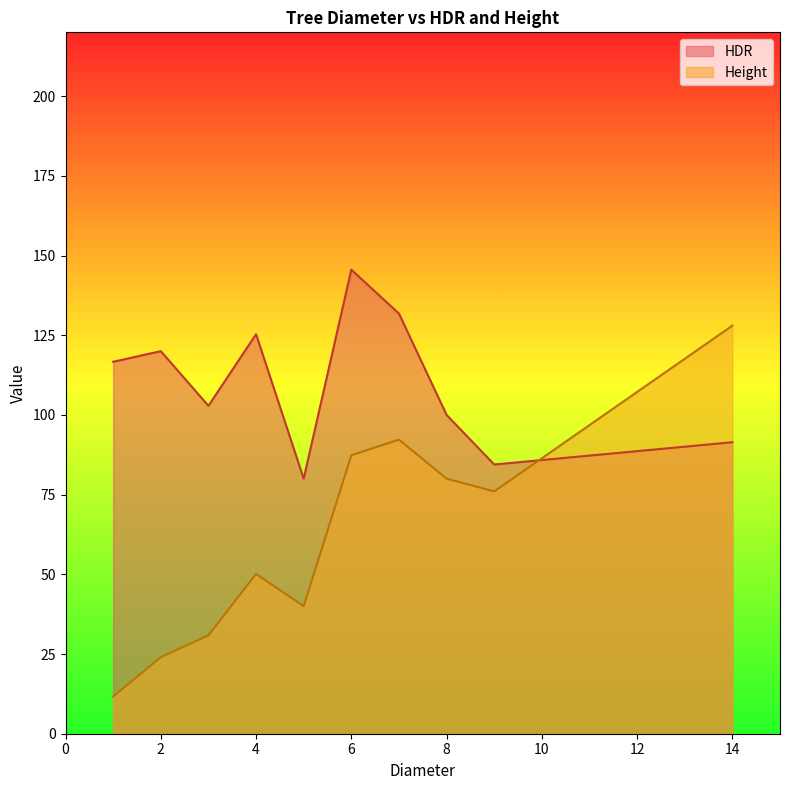

How many interior local valleys (lower than both neighbors) does the data have?

2